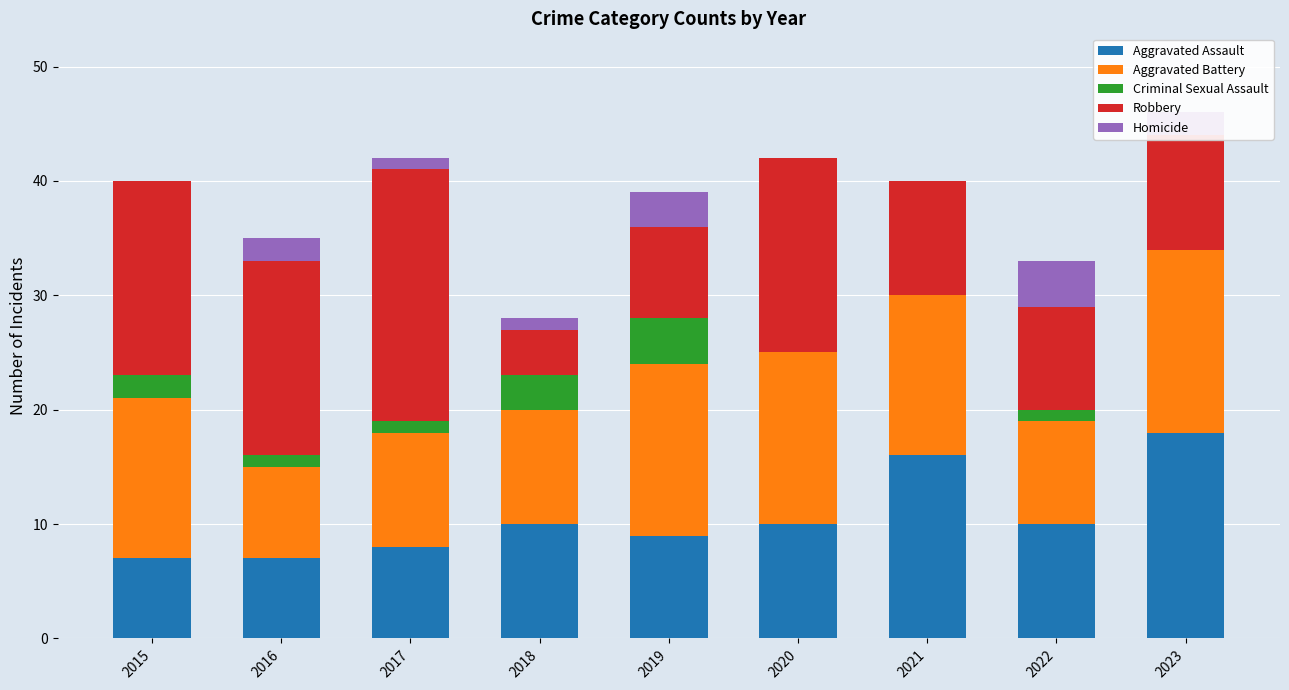

What is the highest value of the Aggravated Assault series?

18